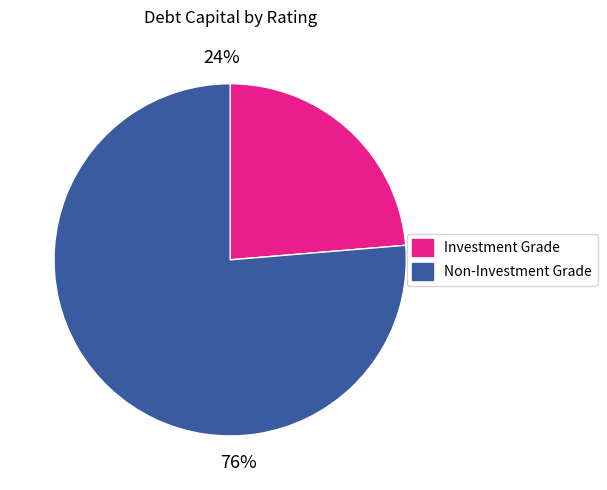

To the nearest percent, what is the average slice percentage?

50%